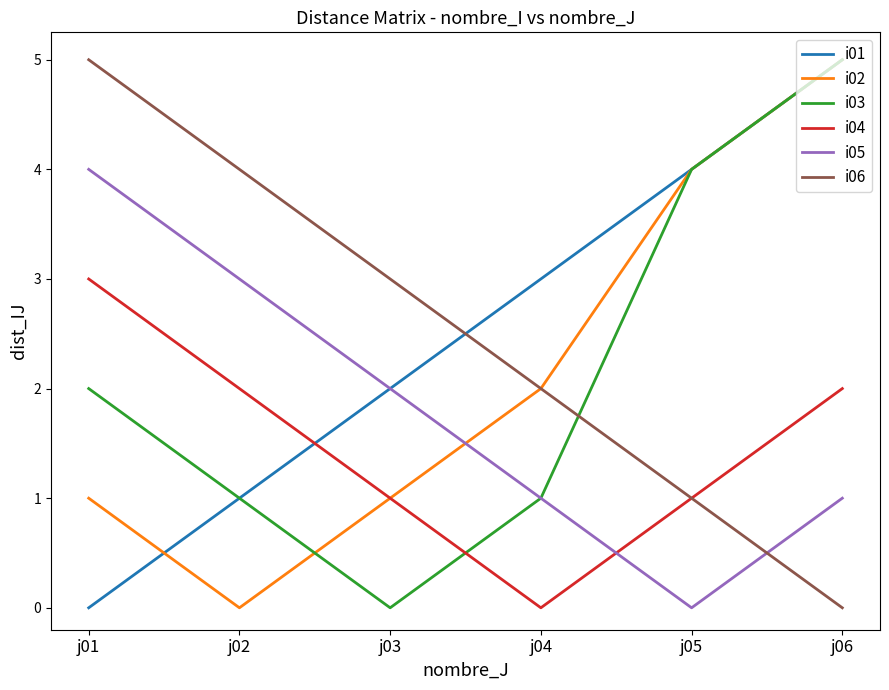

Is the value of i01 at j05 greater than the value of i05 at j03?

Yes